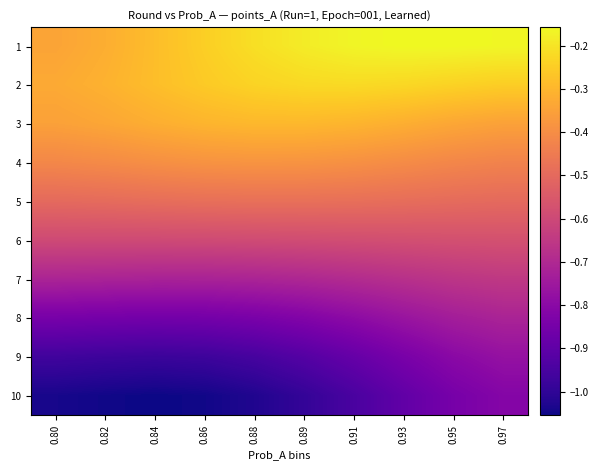

Reading left to right, what are all the values shown in this chart?

1: 0.80=-0.3	0.82=-0.3	0.84=-0.3	0.86=-0.2	0.88=-0.2	0.89=-0.2	0.91=-0.2	0.93=-0.2	0.95=-0.2	0.97=-0.2
2: 0.80=-0.3	0.82=-0.3	0.84=-0.3	0.86=-0.3	0.88=-0.2	0.89=-0.2	0.91=-0.2	0.93=-0.2	0.95=-0.2	0.97=-0.2
3: 0.80=-0.4	0.82=-0.3	0.84=-0.3	0.86=-0.3	0.88=-0.3	0.89=-0.3	0.91=-0.3	0.93=-0.3	0.95=-0.3	0.97=-0.3
4: 0.80=-0.4	0.82=-0.4	0.84=-0.4	0.86=-0.4	0.88=-0.4	0.89=-0.4	0.91=-0.4	0.93=-0.4	0.95=-0.4	0.97=-0.4
5: 0.80=-0.5	0.82=-0.5	0.84=-0.5	0.86=-0.5	0.88=-0.5	0.89=-0.5	0.91=-0.5	0.93=-0.5	0.95=-0.5	0.97=-0.5
6: 0.80=-0.6	0.82=-0.6	0.84=-0.6	0.86=-0.6	0.88=-0.6	0.89=-0.6	0.91=-0.6	0.93=-0.6	0.95=-0.6	0.97=-0.6
7: 0.80=-0.7	0.82=-0.7	0.84=-0.7	0.86=-0.7	0.88=-0.7	0.89=-0.7	0.91=-0.7	0.93=-0.7	0.95=-0.7	0.97=-0.6
8: 0.80=-0.8	0.82=-0.9	0.84=-0.9	0.86=-0.9	0.88=-0.8	0.89=-0.8	0.91=-0.8	0.93=-0.8	0.95=-0.7	0.97=-0.7
9: 0.80=-1.0	0.82=-1.0	0.84=-1.0	0.86=-1.0	0.88=-1.0	0.89=-0.9	0.91=-0.9	0.93=-0.8	0.95=-0.8	0.97=-0.8
10: 0.80=-1.0	0.82=-1.0	0.84=-1.1	0.86=-1.0	0.88=-1.0	0.89=-1.0	0.91=-0.9	0.93=-0.9	0.95=-0.8	0.97=-0.8